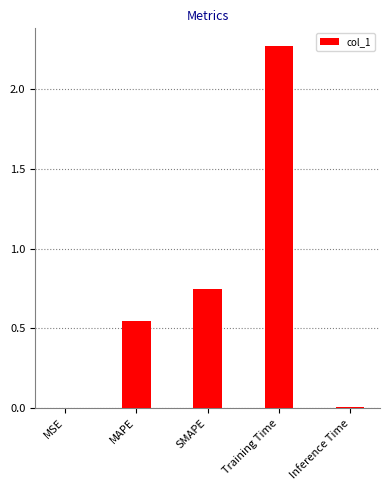

Does the chart contain stacked bars?

No